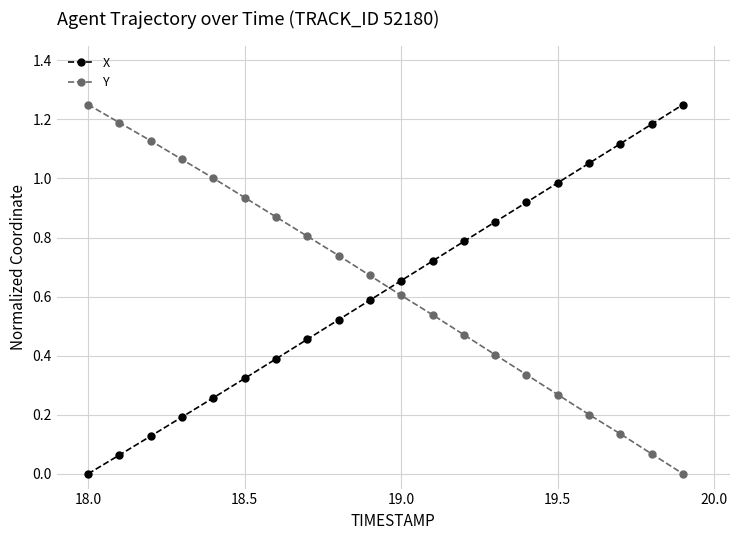

True or false: Y has more than 0 points higher than both neighbors.

False